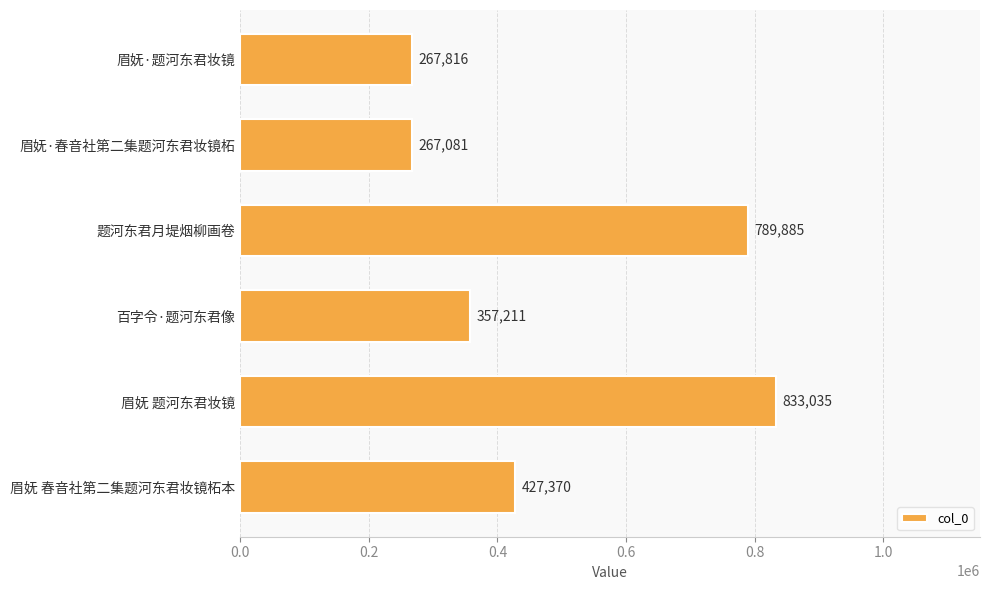

What is the change in value from 眉妩·春音社第二集题河东君妆镜柘 to 眉妩 题河东君妆镜?

+565954